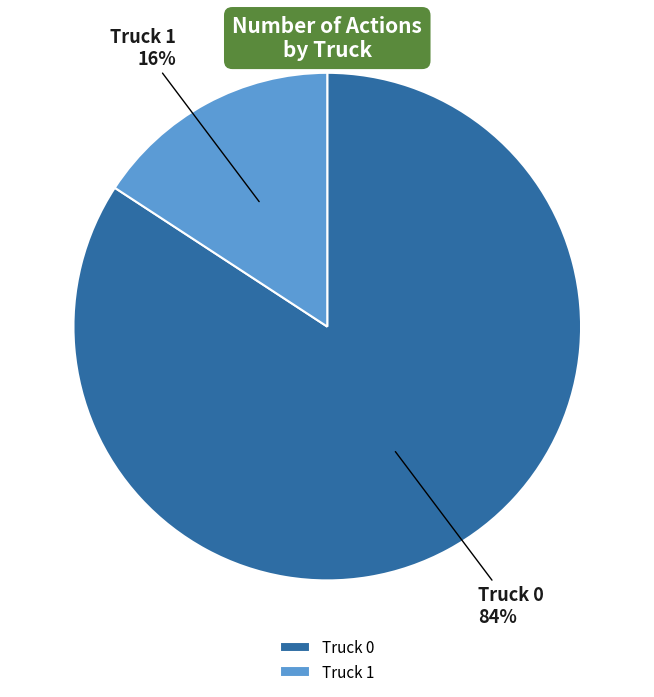

Do Truck 1 and Truck 0 together represent more than half of the pie?

Yes